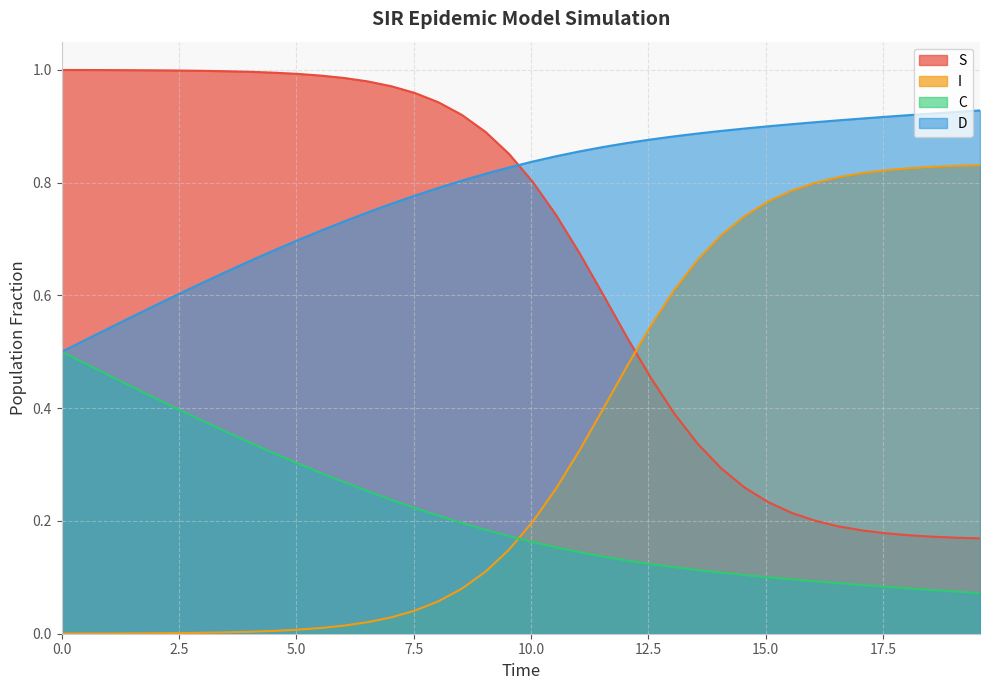

Which series has the largest total across all categories?

D